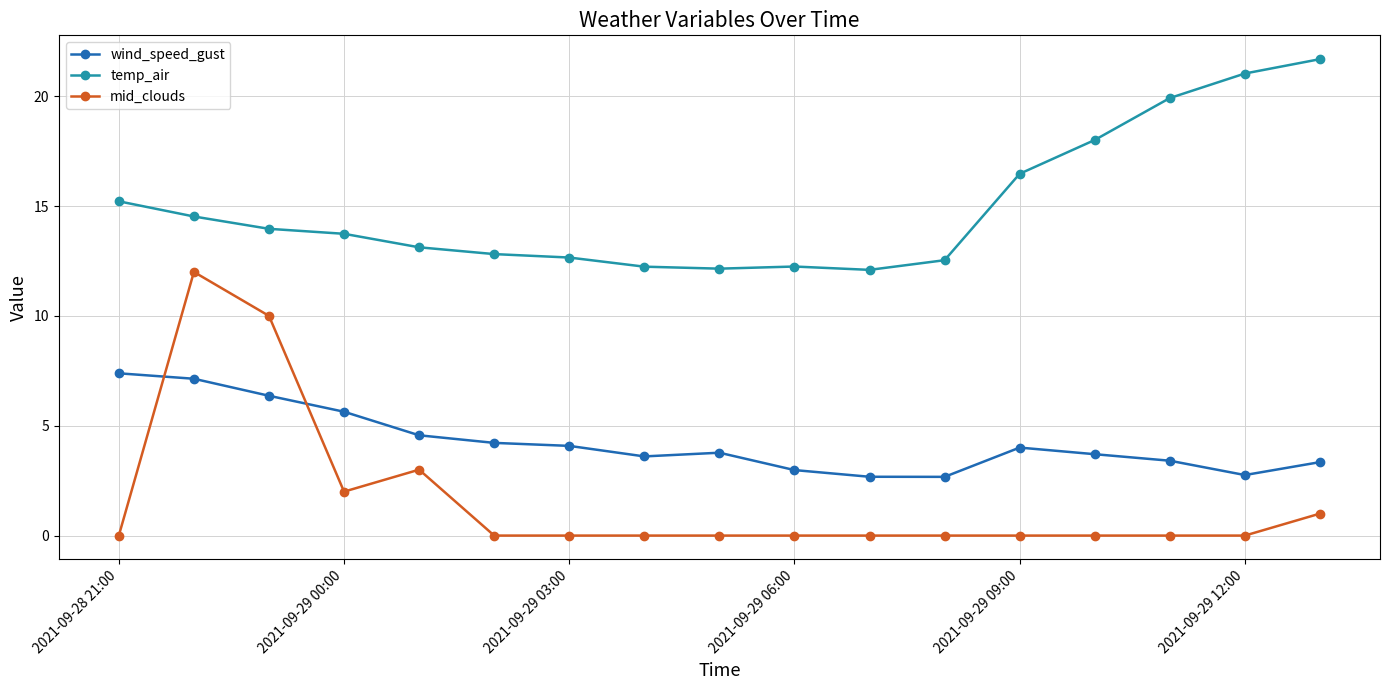

True or false: wind_speed_gust and temp_air intersect in this chart.

False